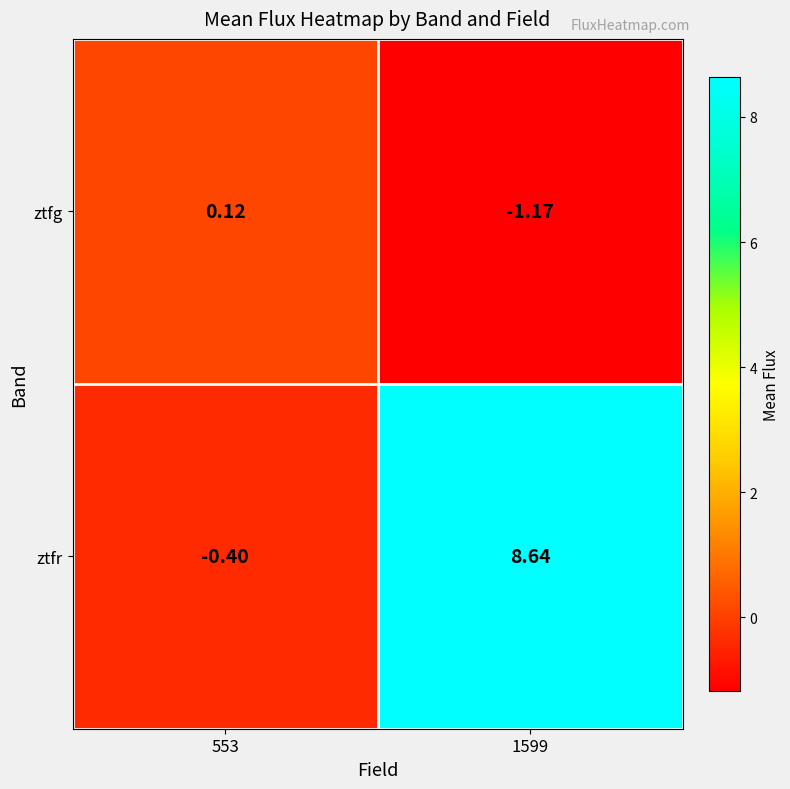

List the series in order of their overall mean, lowest first.

ztfg, ztfr